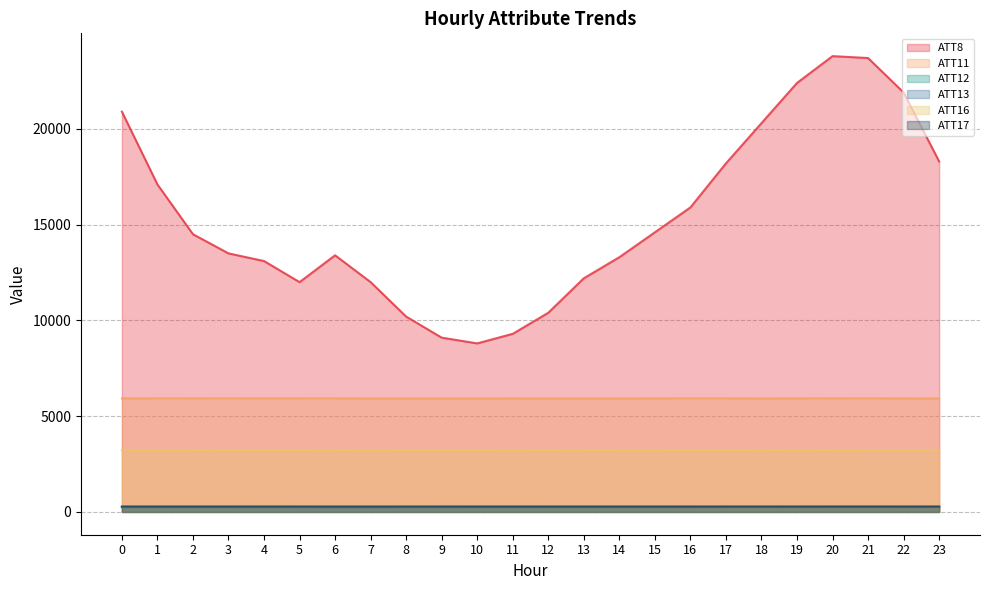

How many interior local valleys does the ATT12 series have?

4